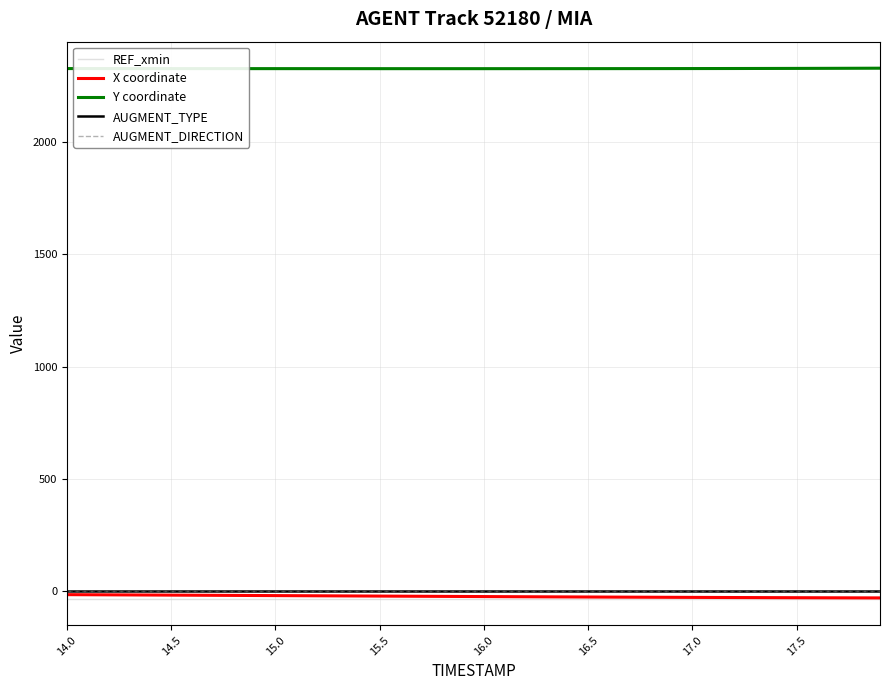

Does the chart have visible grid lines?

Yes